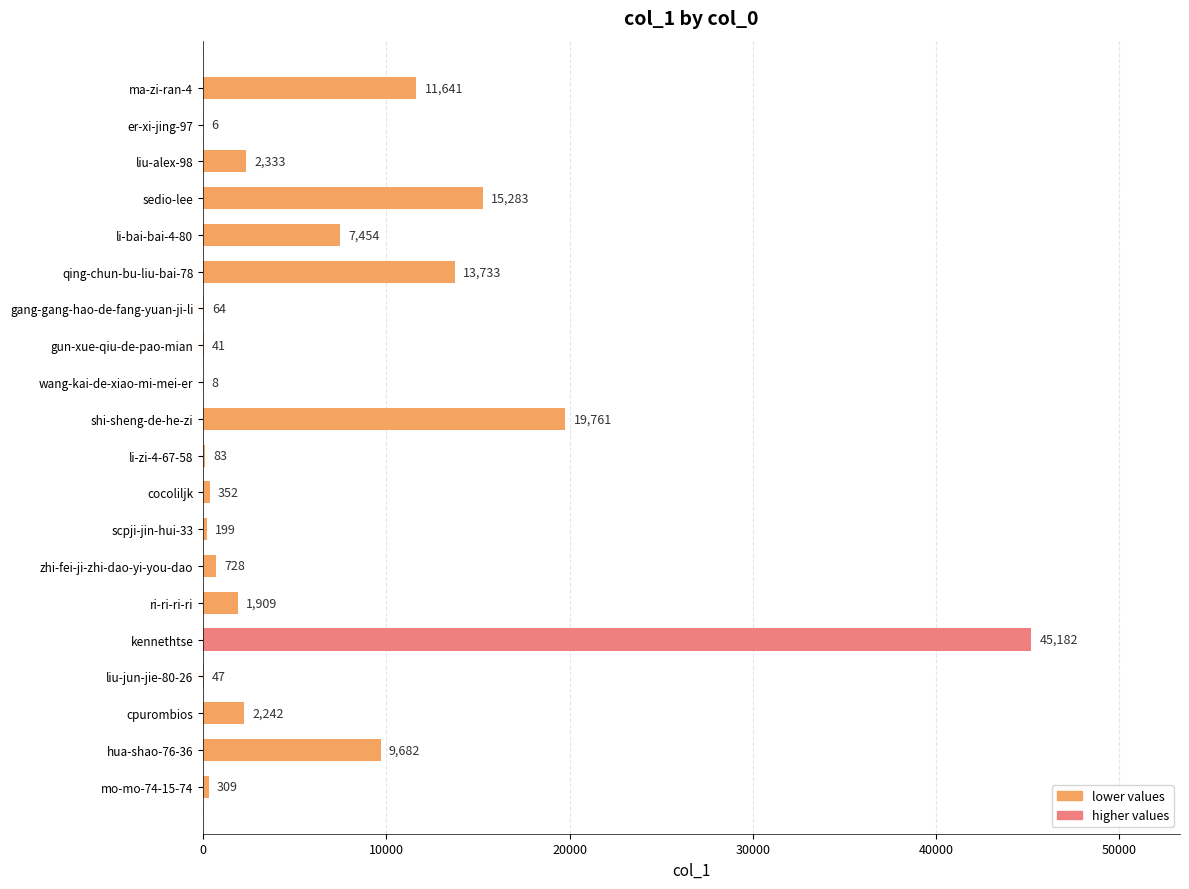

Is it true that the value at cpurombios is 2242?

True